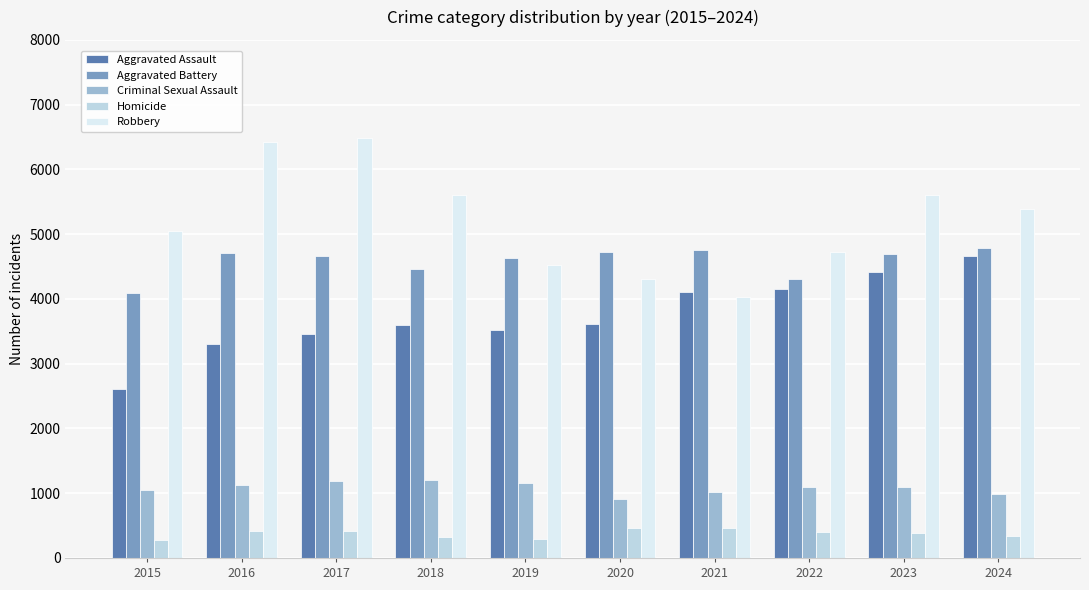

What is the difference between the highest and lowest values at 2020?

4270